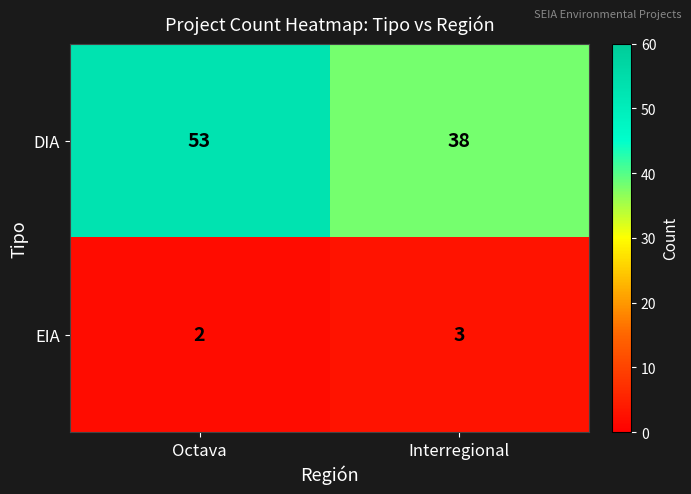

The EIA series shows 3 at Interregional. True or false?

True